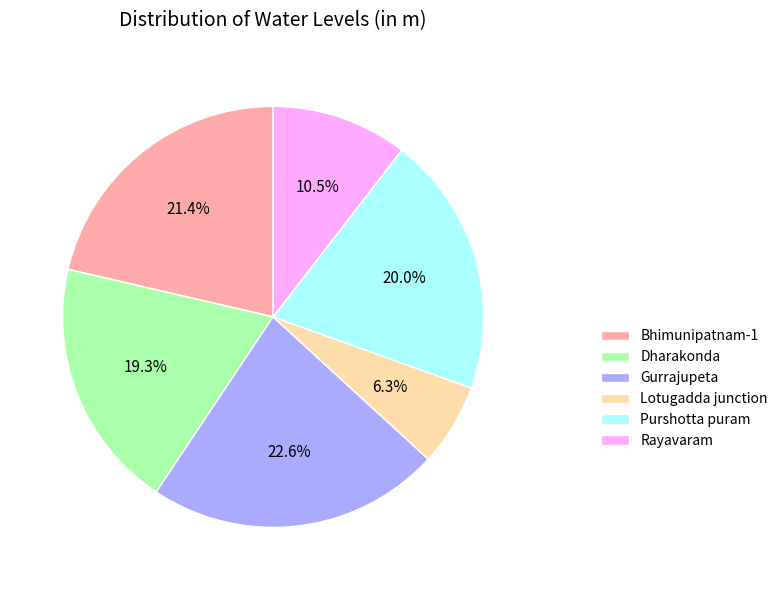

True or false: Purshotta puram accounts for 5% of the total.

False